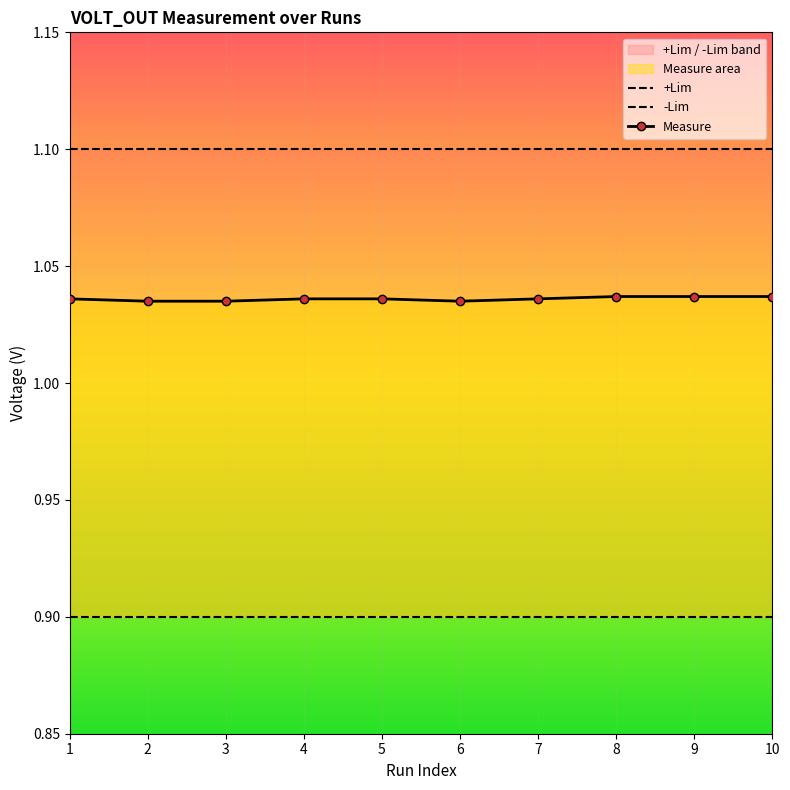

The value of +Lim at 3 is 1.1. True or false?

True